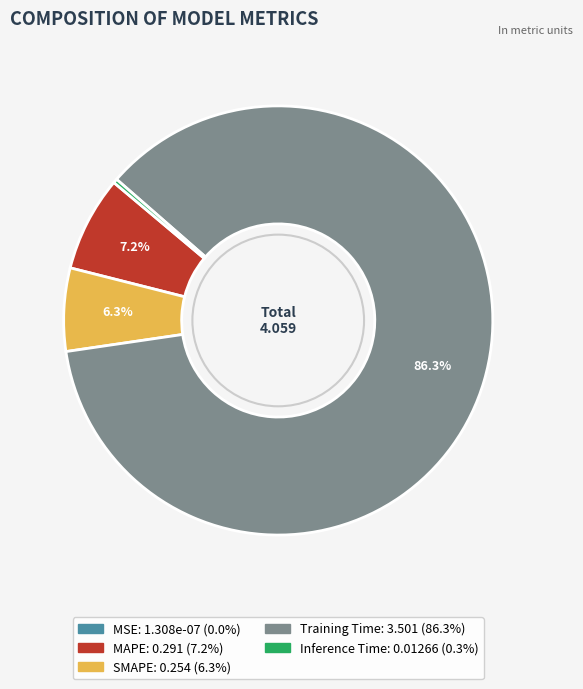

What is the largest slice in the pie chart?

Training Time